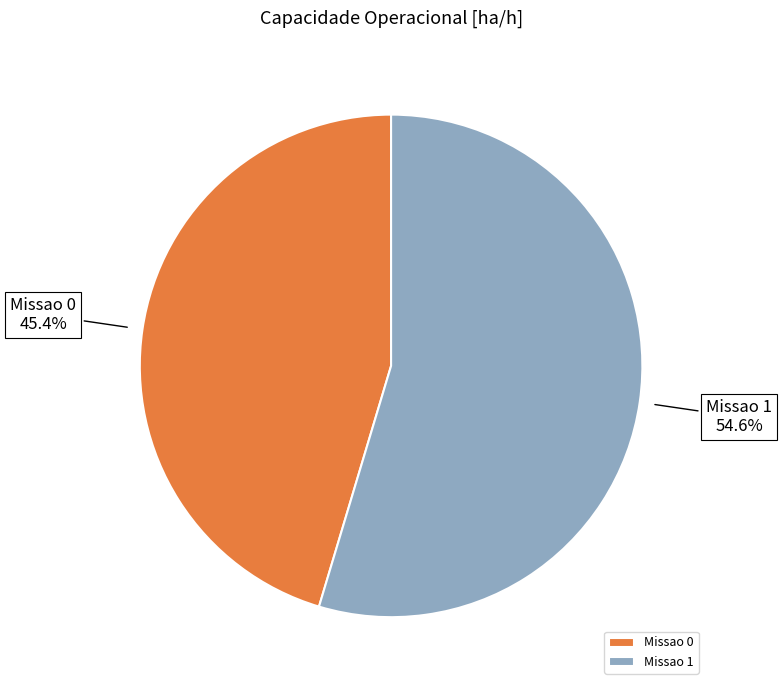

Rank the categories by value from highest to lowest.

Missao 1, Missao 0